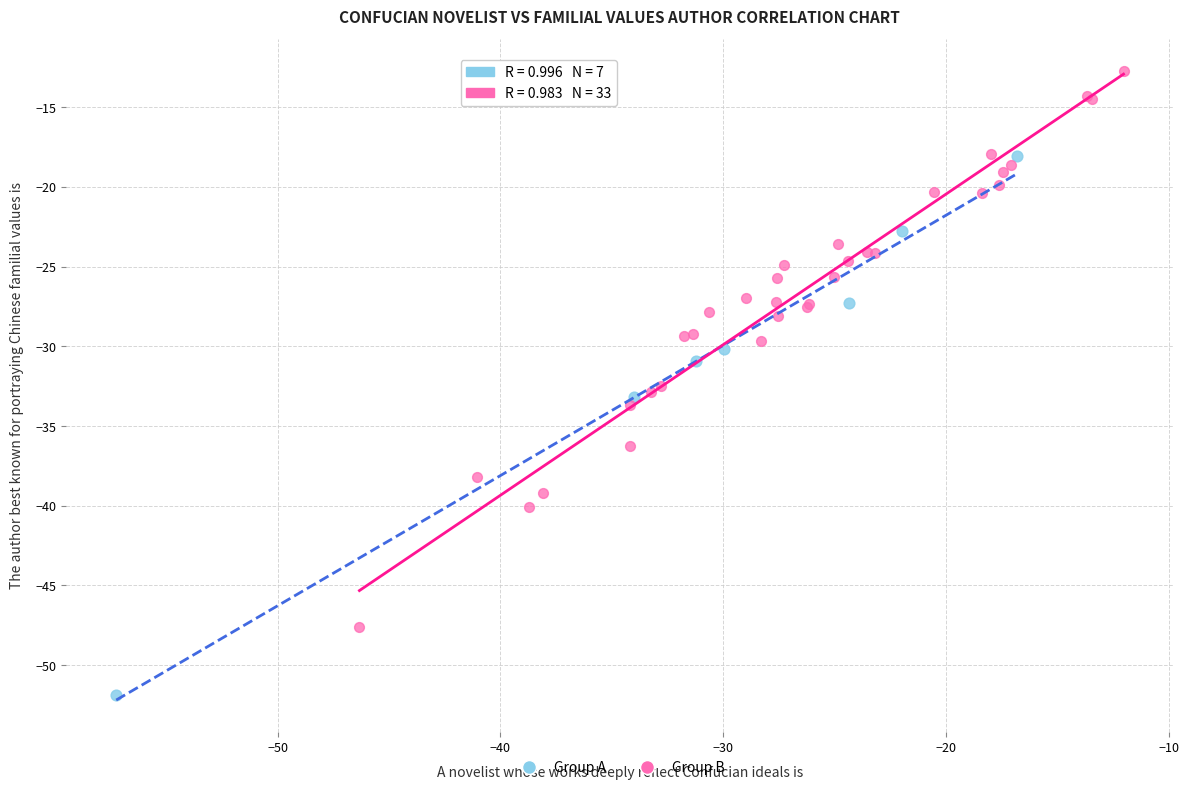

Which series reaches the minimum Y coordinate?

Group A